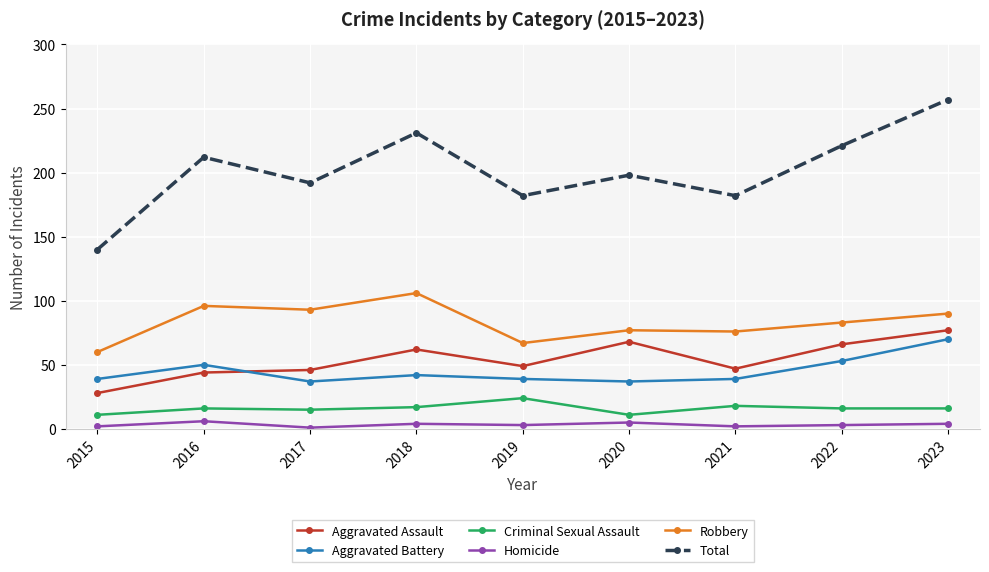

Is the value of Aggravated Assault at 2021 greater than the value of Homicide at 2023?

Yes